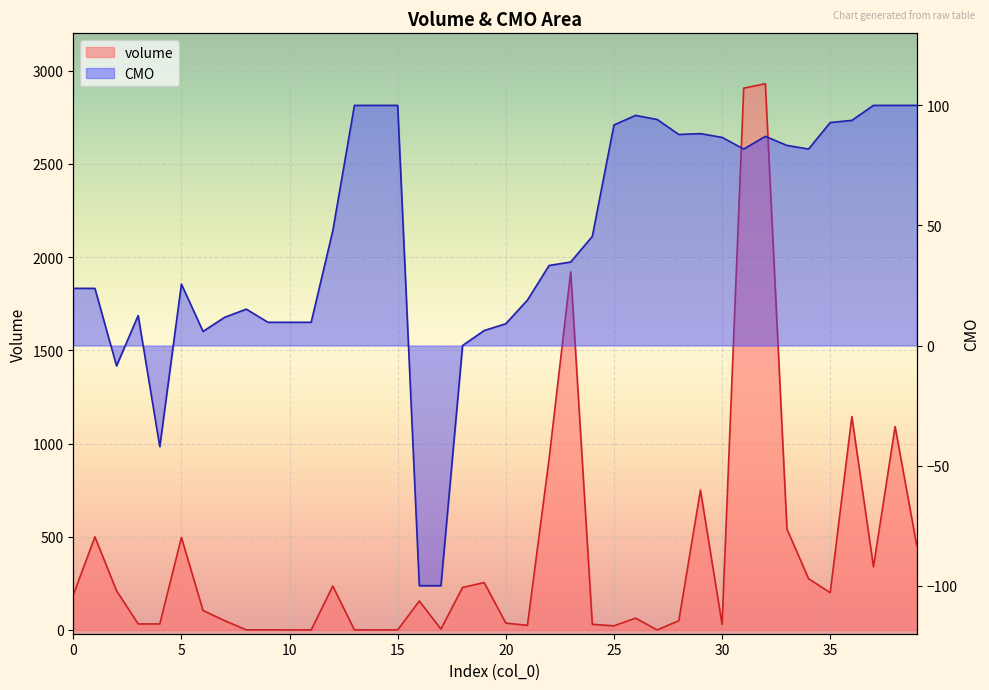

Rank the series at 10 from lowest to highest value.

volume, CMO